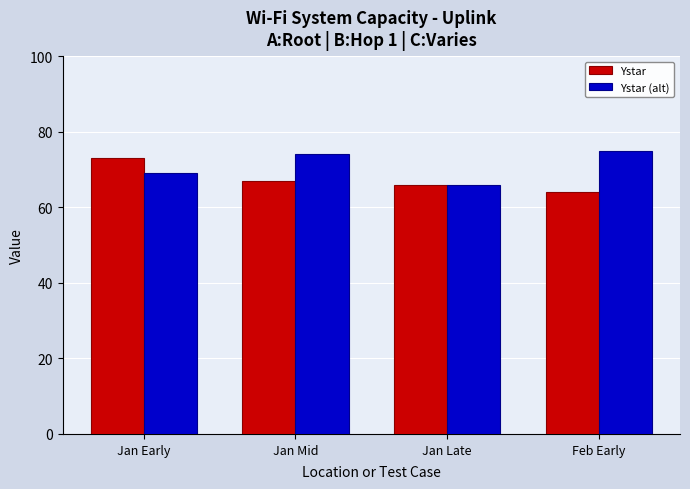

What is the value of the Ystar bar at the 1st from the left?

73